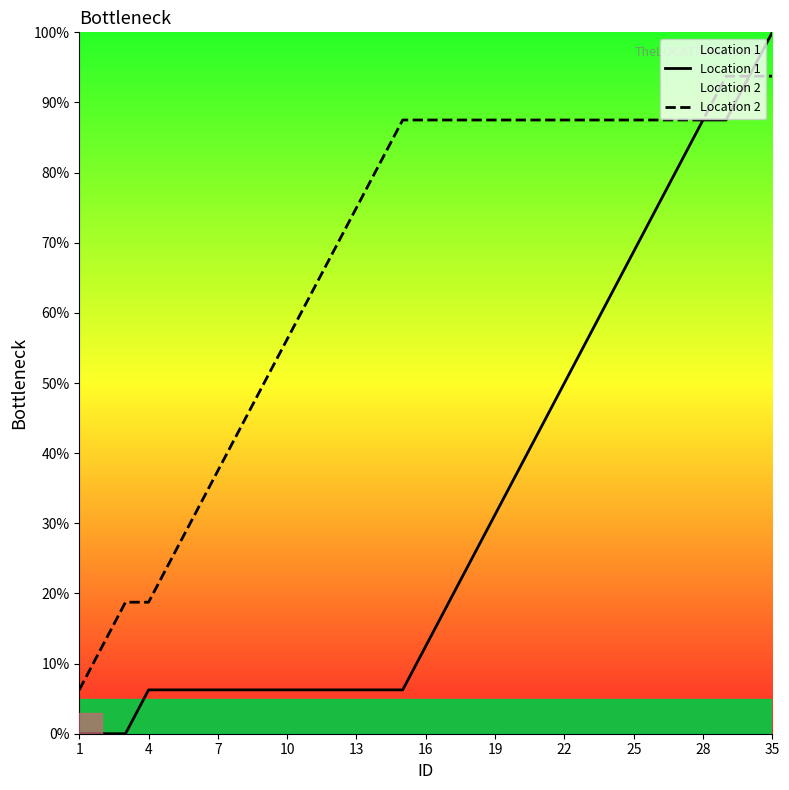

What is the highest value of the Location 1 series?

100.0